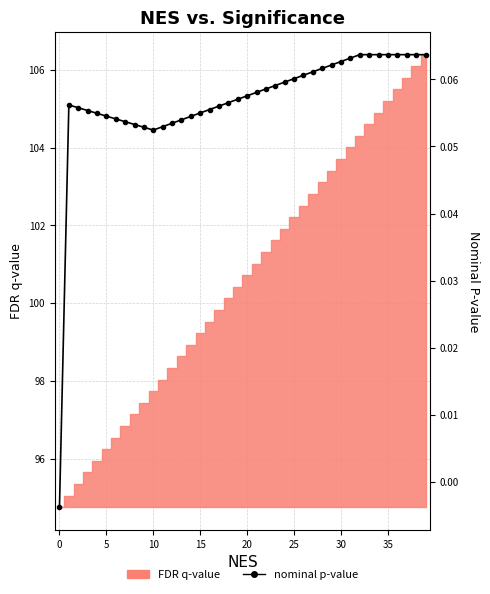

What is the value of the nominal p-value point at the 34th from the left?

0.1